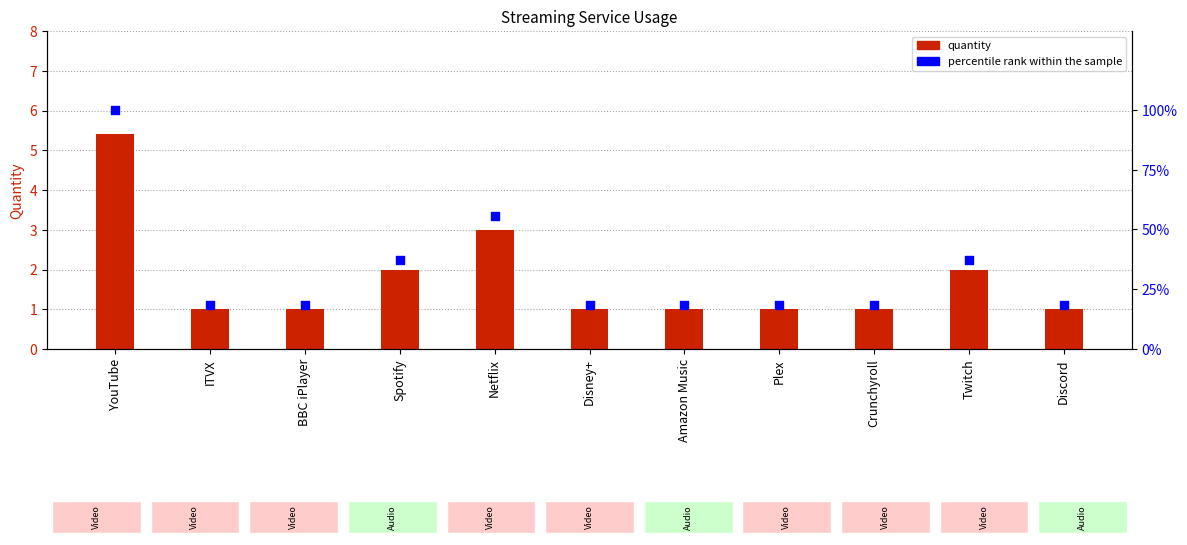

At how many categories does at least one series exceed 71?

1